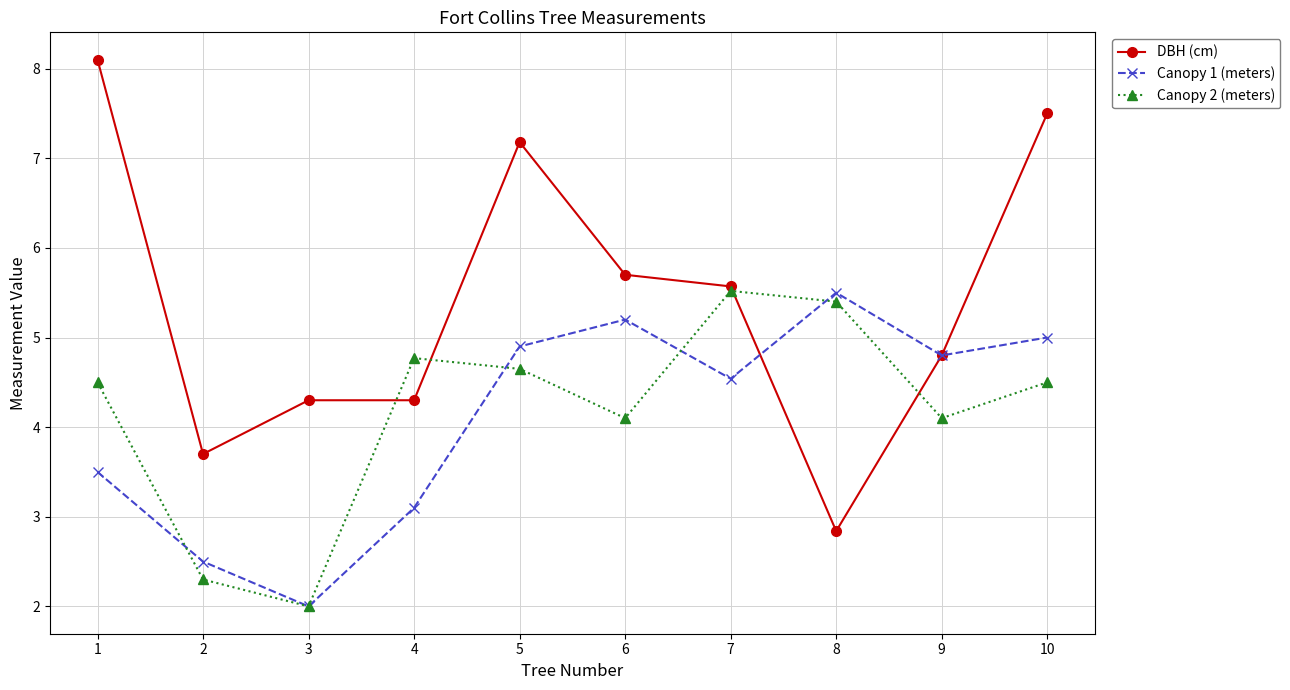

Does the chart have visible grid lines?

Yes